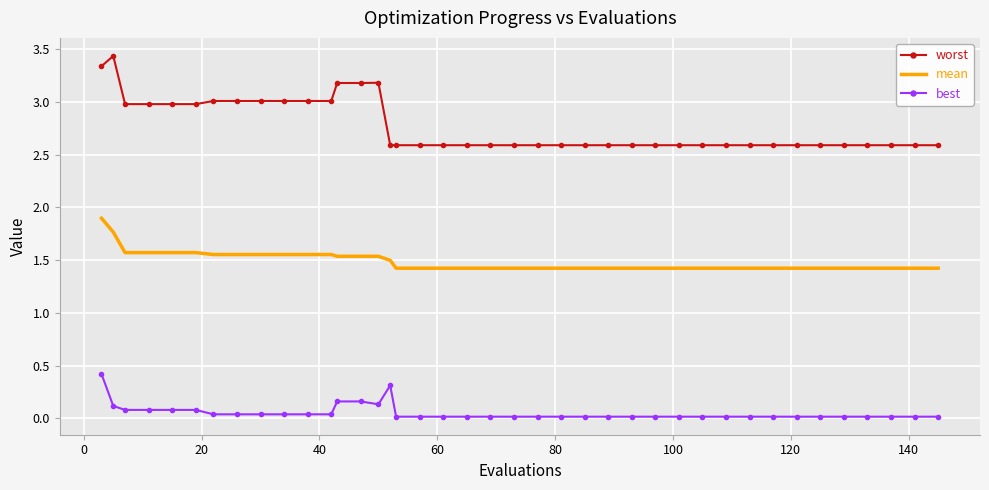

What is the maximum value for best?

0.4